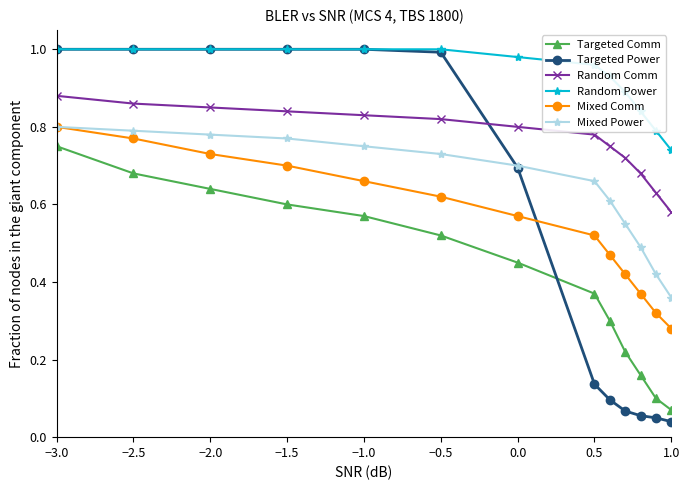

How many intersections are there between Random Comm and Targeted Power?

1